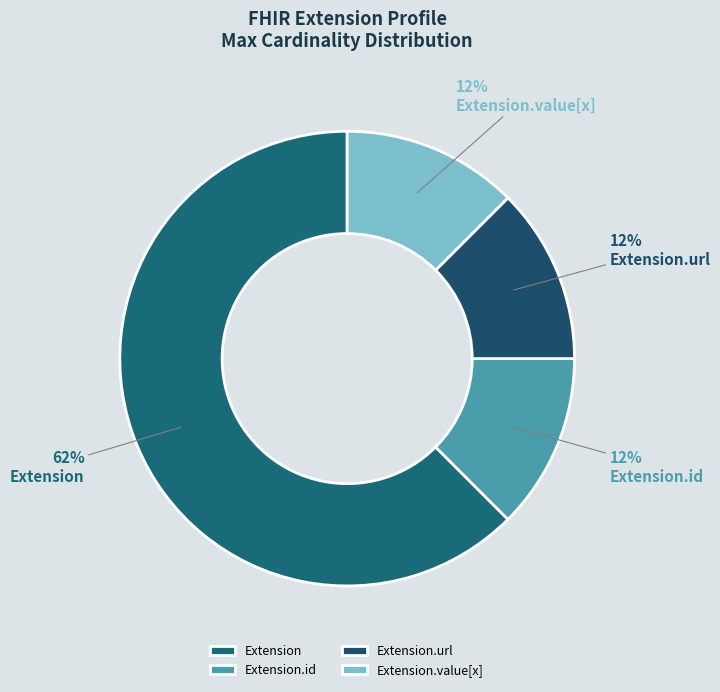

How many segments does this pie chart have?

4